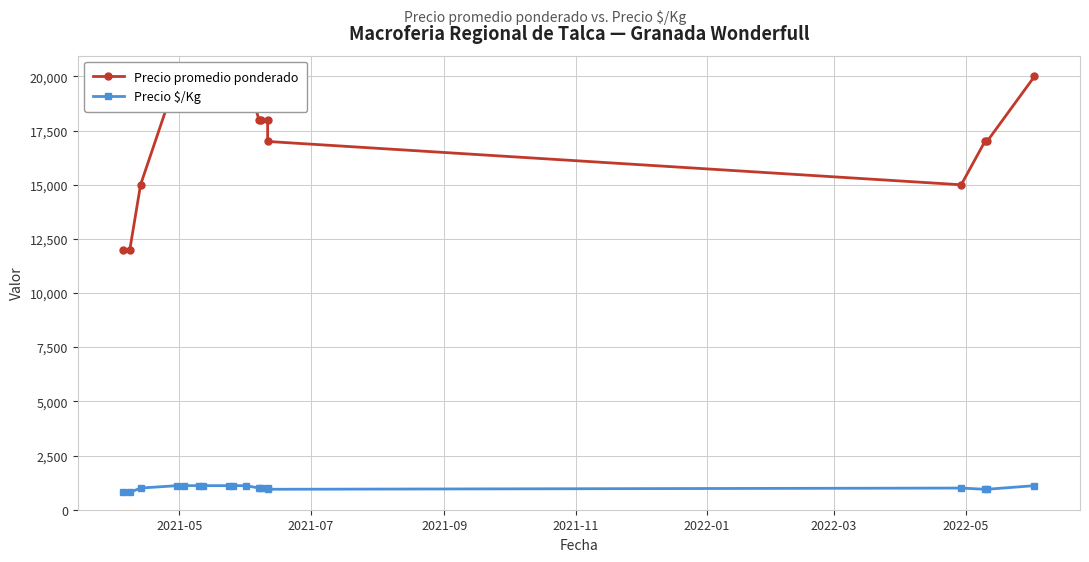

Which series has the widest spread of values?

Precio promedio ponderado